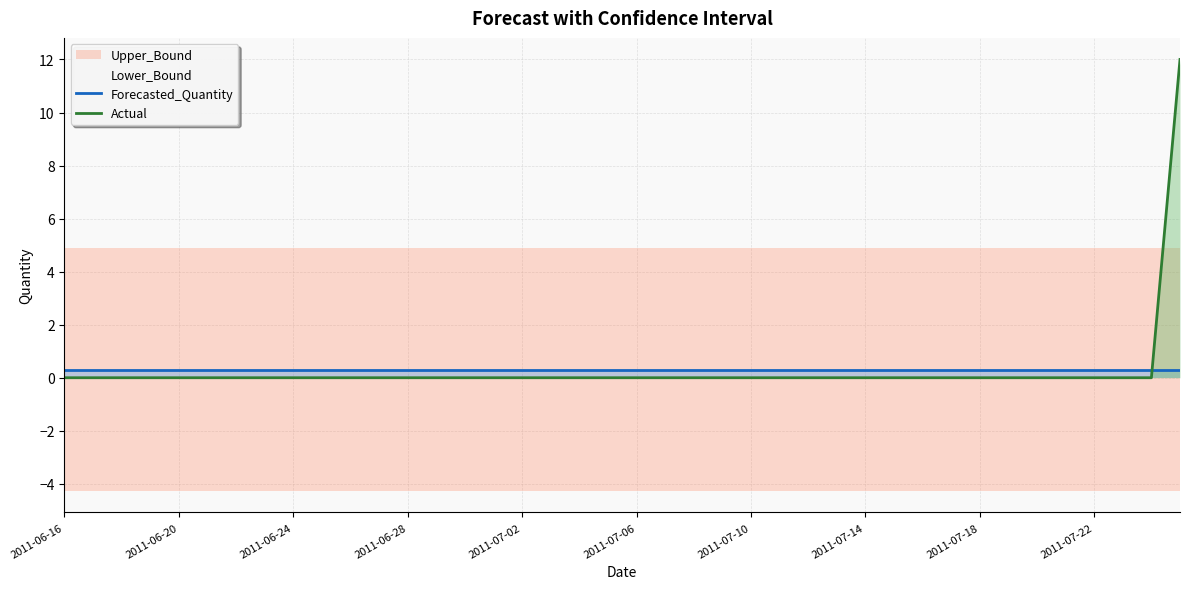

Is it true that Actual equals 0.0 at 10?

True